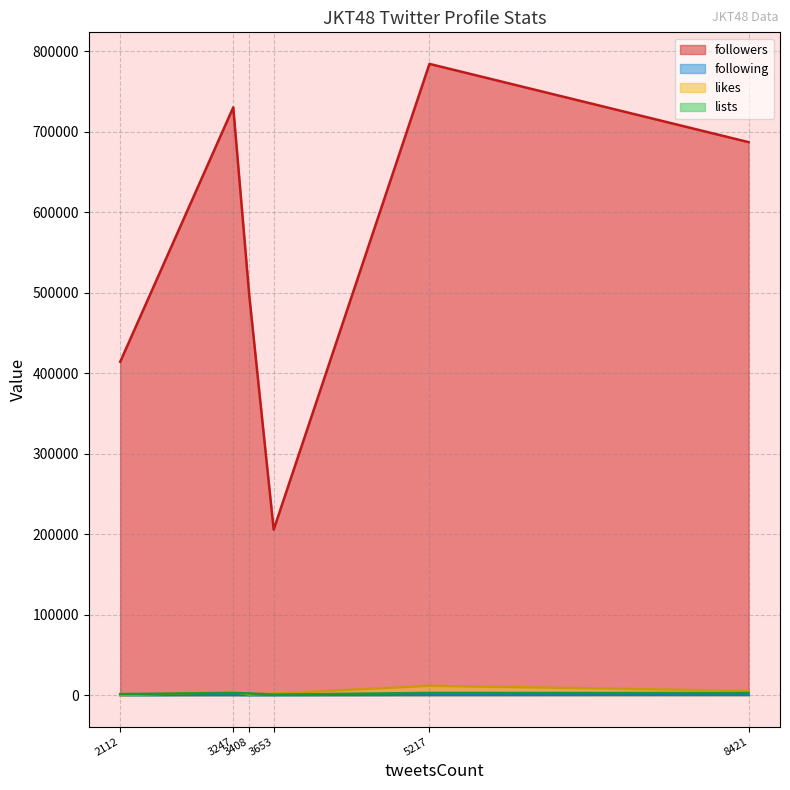

Rank the series at RFritzy_JKT48 from lowest to highest value.

following, lists, likes, followers